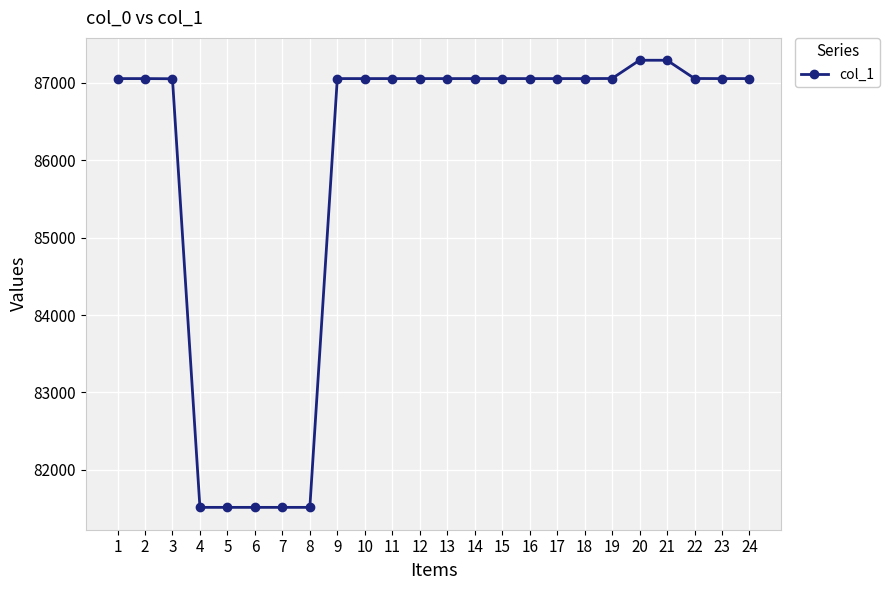

What is the smallest value displayed?

81515